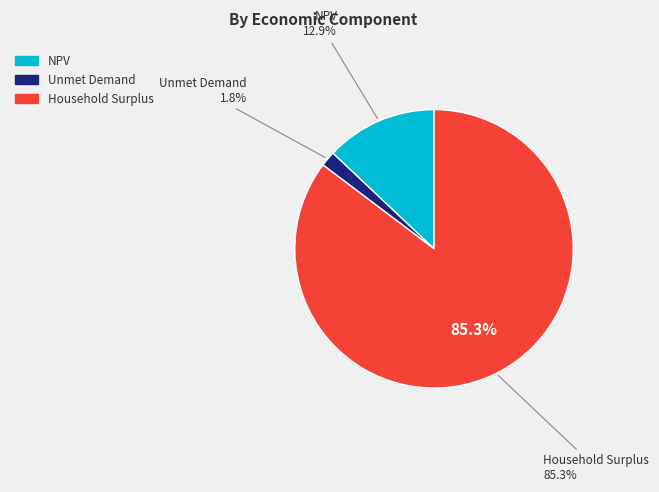

Which category has the smallest portion of the pie?

Unmet Demand